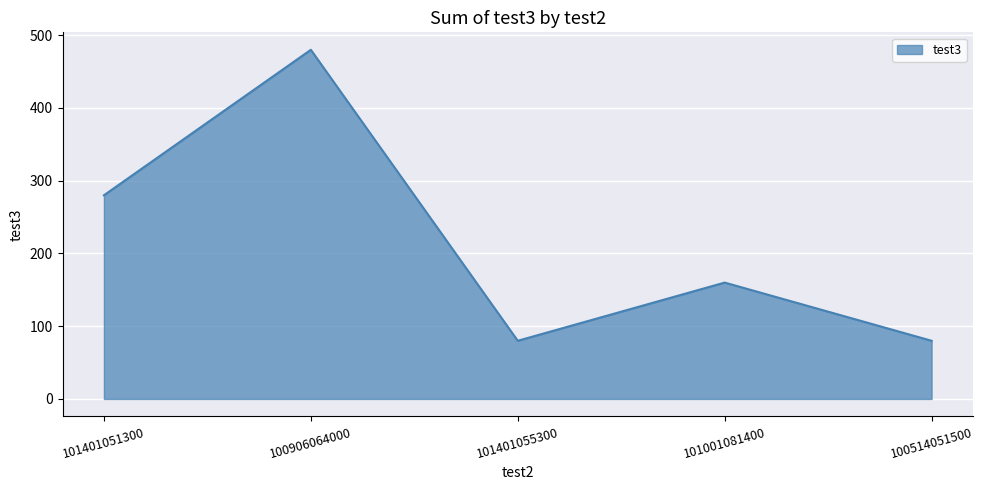

Does the chart have visible grid lines?

Yes